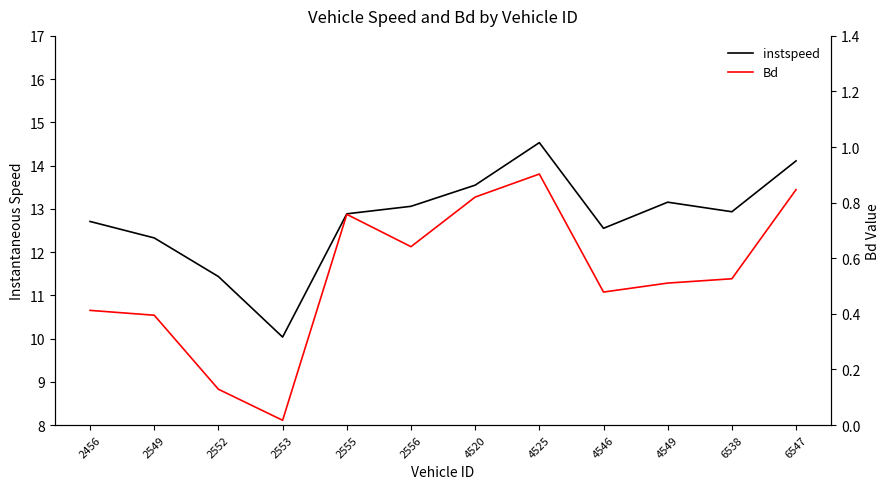

True or false: Bd and instspeed cross at least once.

False